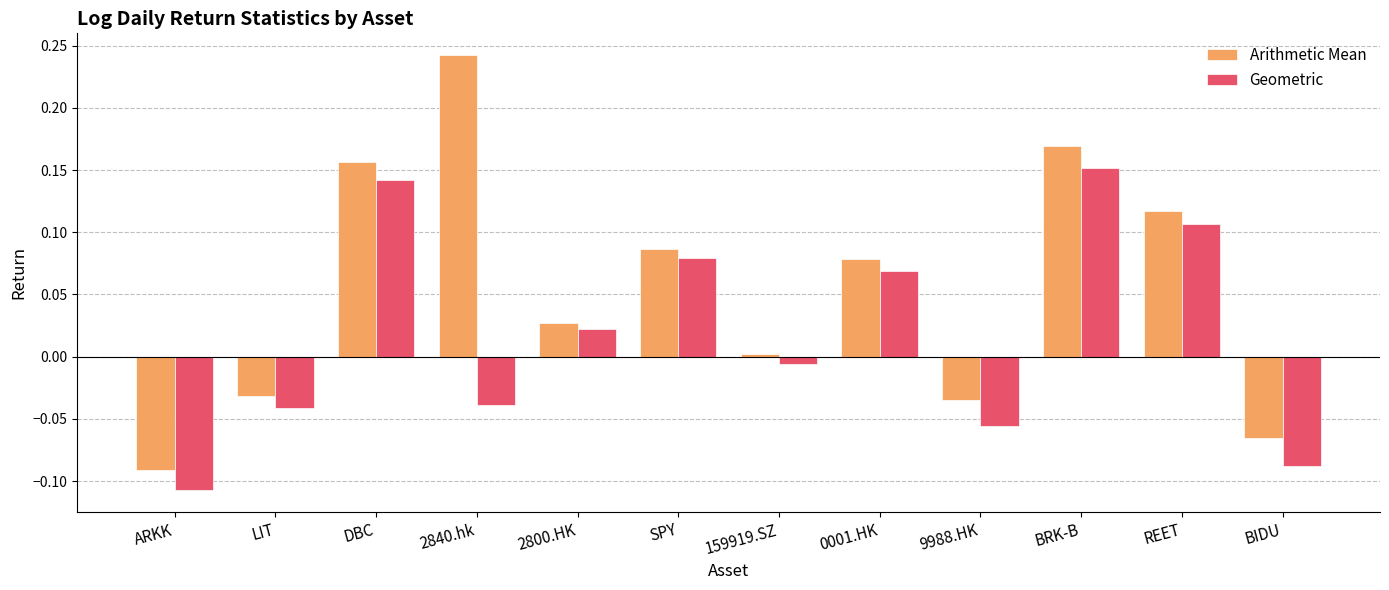

Which category has the highest value across all series?

2840.hk